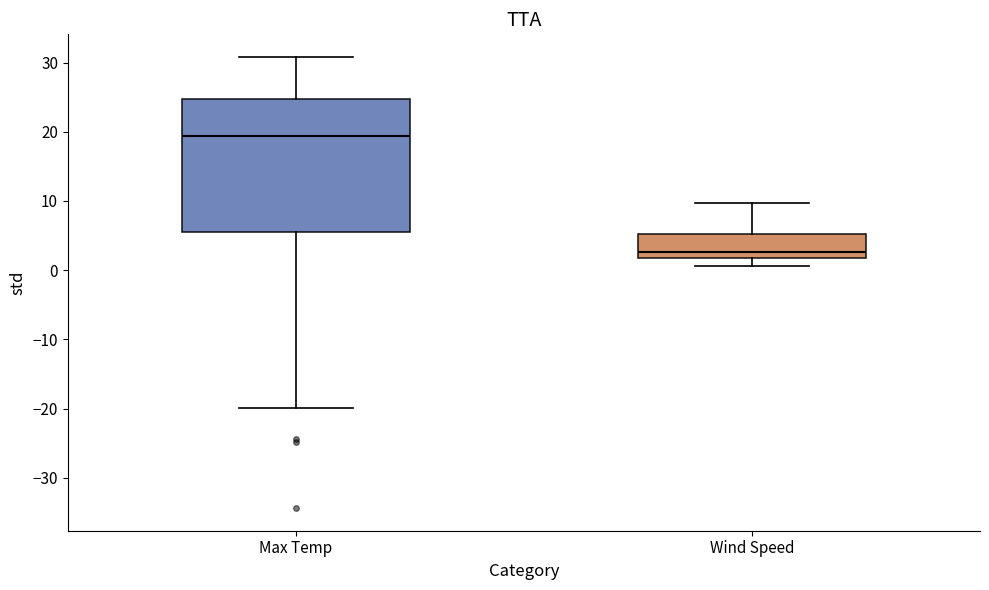

Reading left to right, transcribe this box plot: for each box, give where its median line is, the range the box spans, and where its two whiskers end, as read against the y-axis. The values are not printed on the chart, so give them approximately, as read against the axis.

Max Temp: median 19, box 5 to 25, whiskers -20 to 31
Wind Speed: median 3, box 2 to 5, whiskers 1 to 10